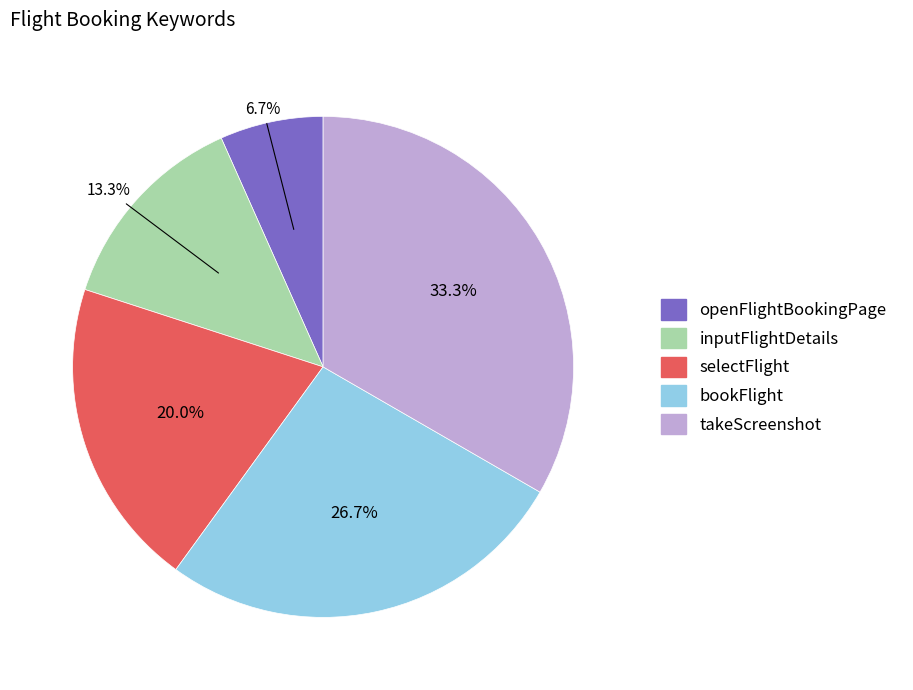

Does bookFlight account for over 50% of the chart?

No